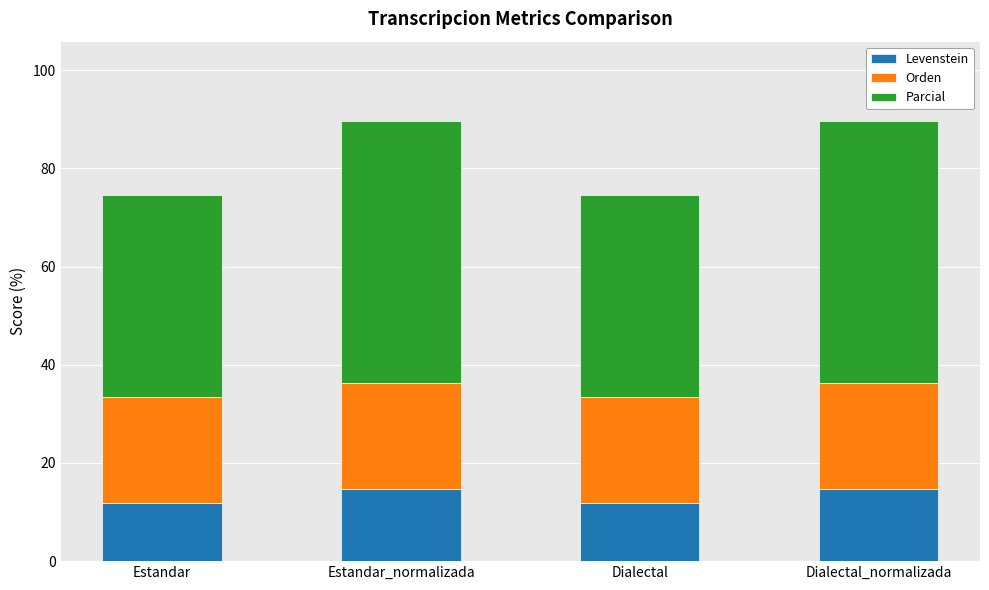

What are all the series names shown in the legend?

Levenstein, Orden, Parcial